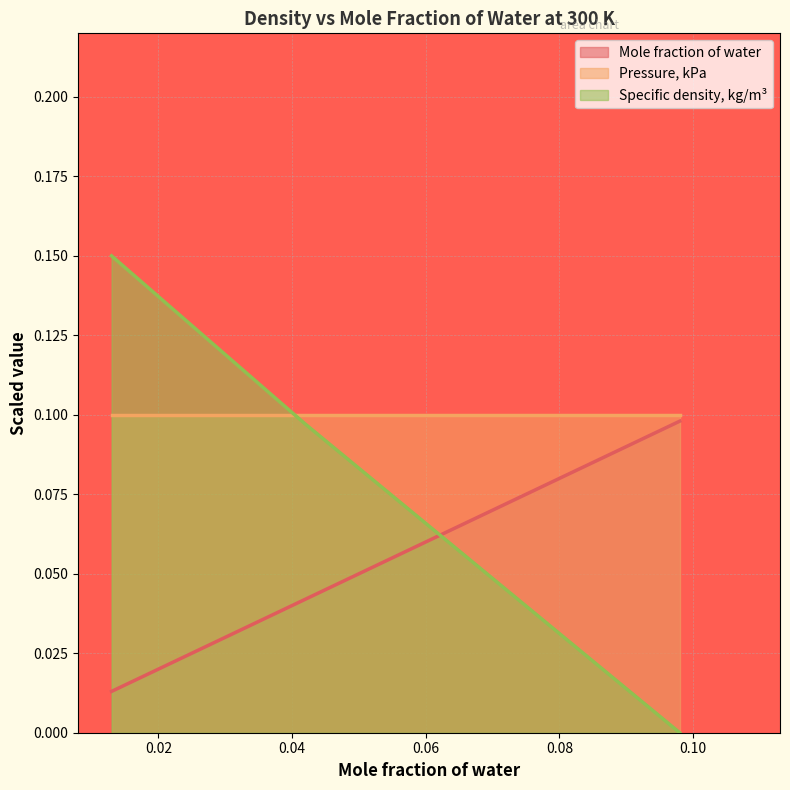

The value of Specific density, kg/m3 at 300 is 0.2. True or false?

False